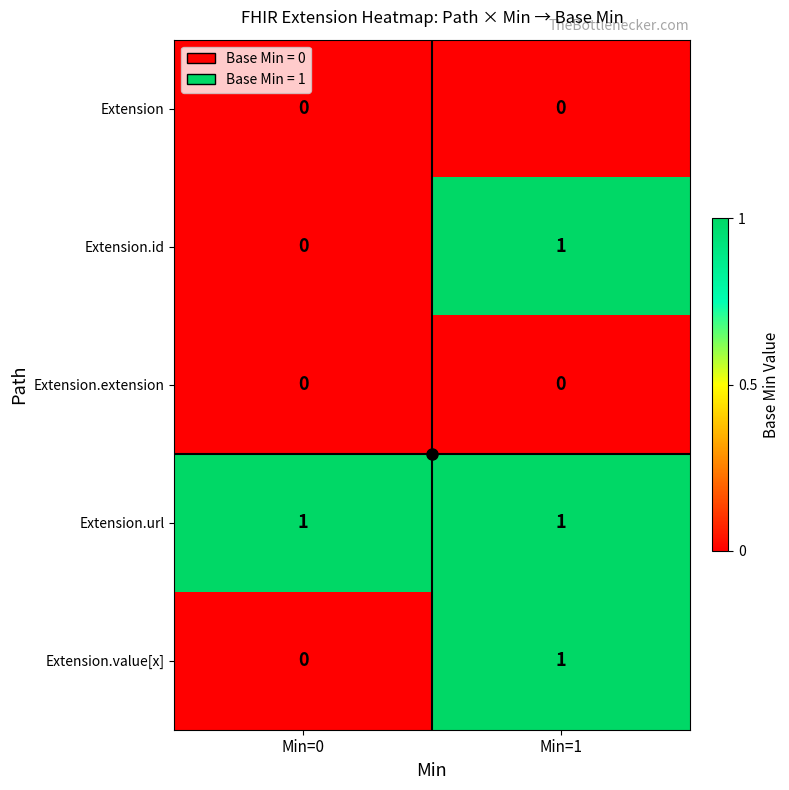

Rank the categories by Extension.id value from highest to lowest.

Min=1, Min=0